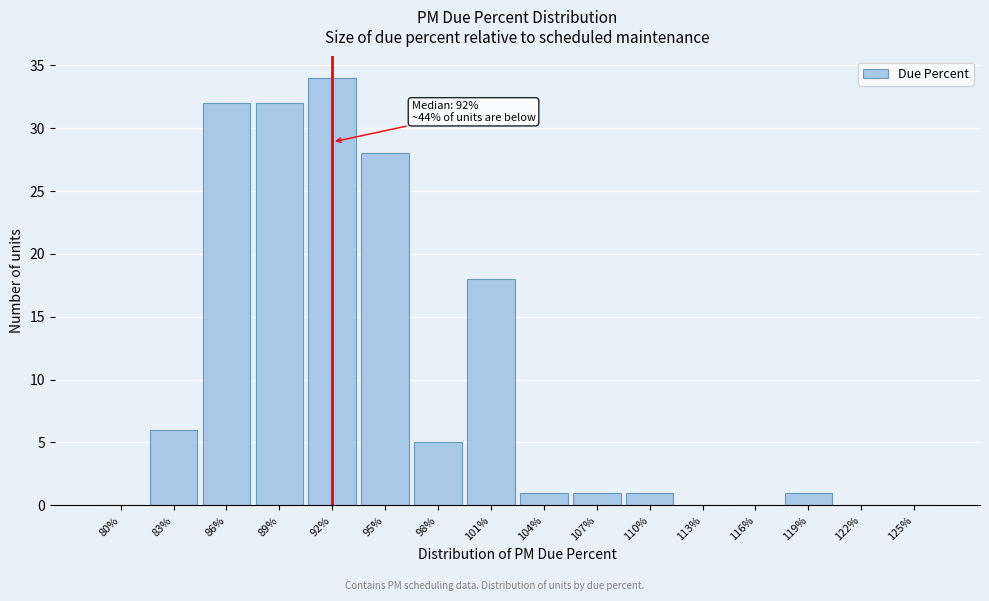

Reading right to left, what are all the values shown in this chart?

125%=0	122%=0	119%=1	116%=0	113%=0	110%=1	107%=1	104%=1	101%=18	98%=5	95%=28	92%=34	89%=32	86%=32	83%=6	80%=0